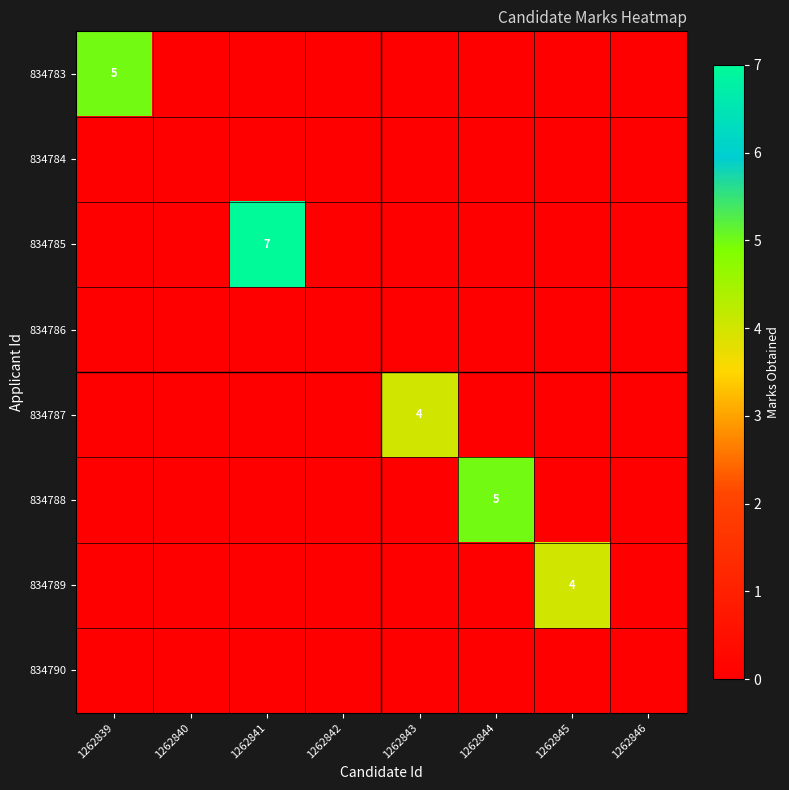

The 834785 series shows 11 at 1262841. True or false?

False